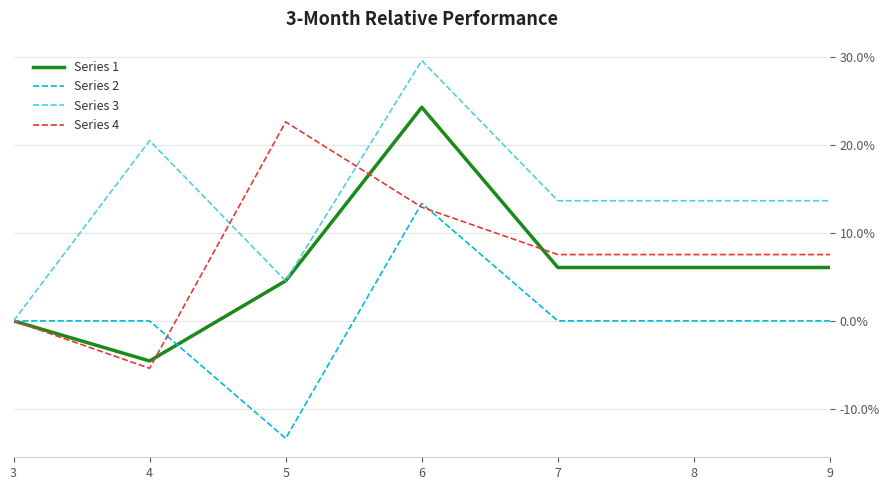

What is the spread (max minus min) of values at 6?

16.6